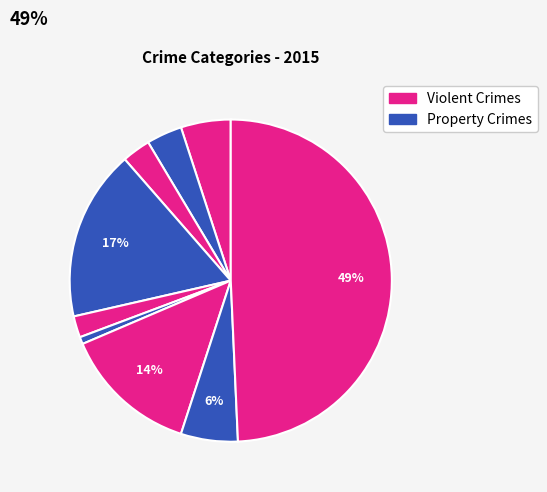

How many slices are in this pie chart?

9